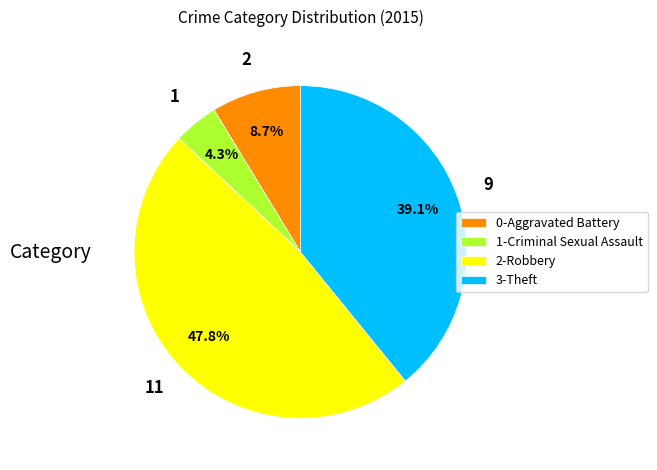

Combined, do 1-Criminal Sexual Assault and 2-Robbery account for over 50%?

Yes